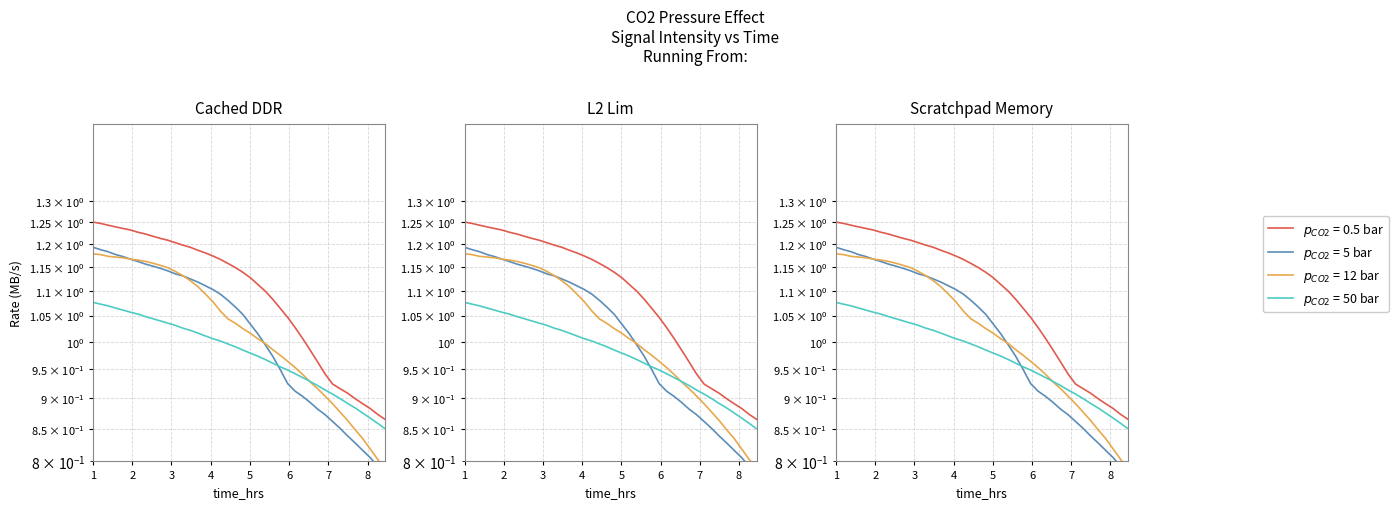

Between 7.110552763819095 and 5.582914572864322, which is larger?

5.582914572864322